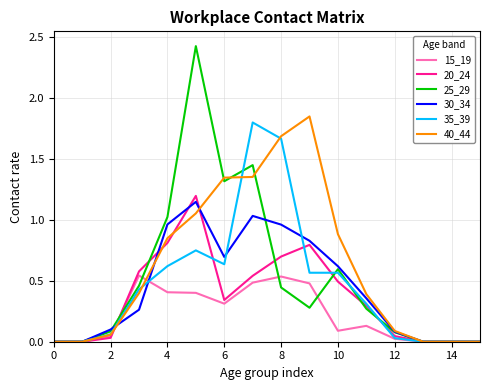

Which series has the widest spread of values?

25_29